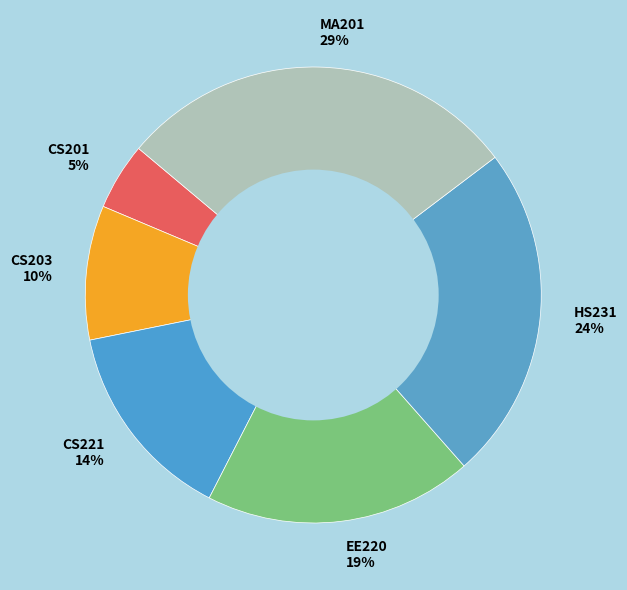

Is it true that HS231 is 11% of the pie?

False